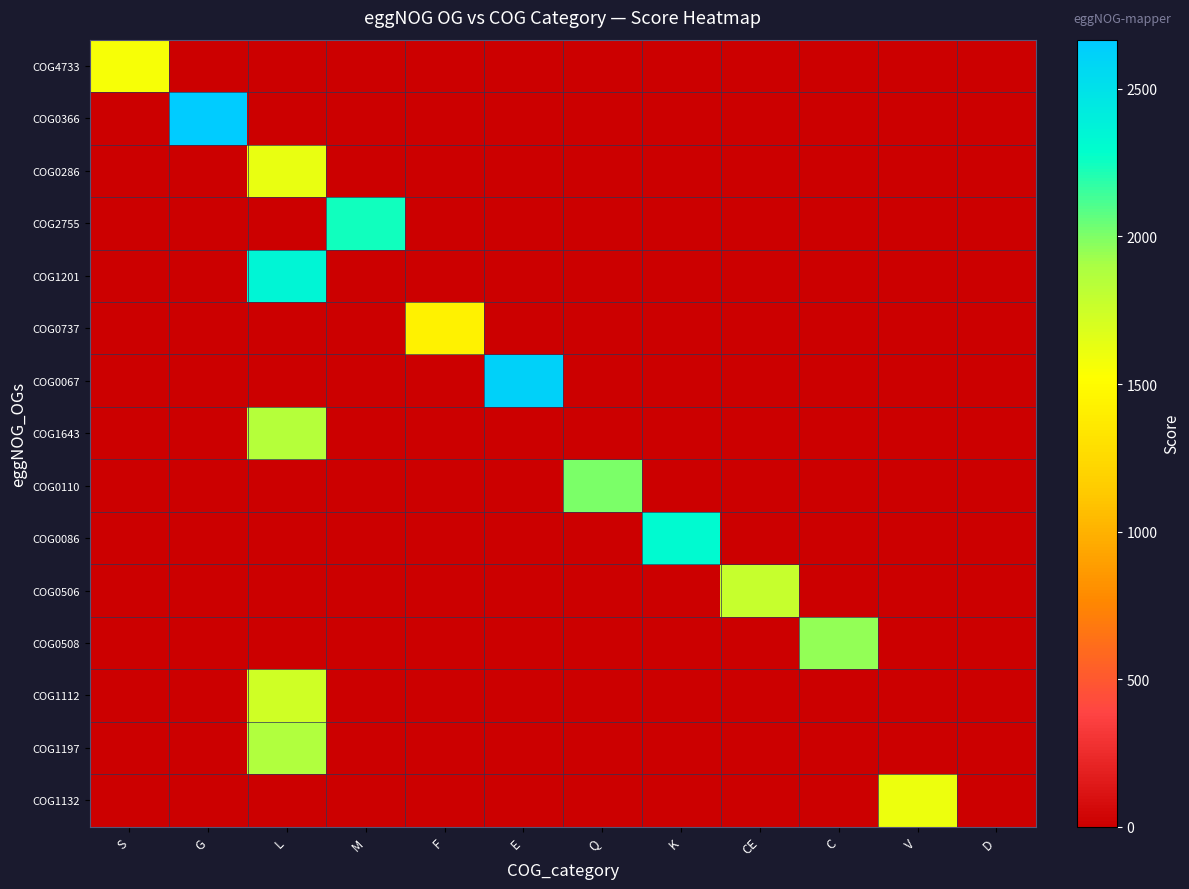

At how many categories does at least one series exceed 594?

11